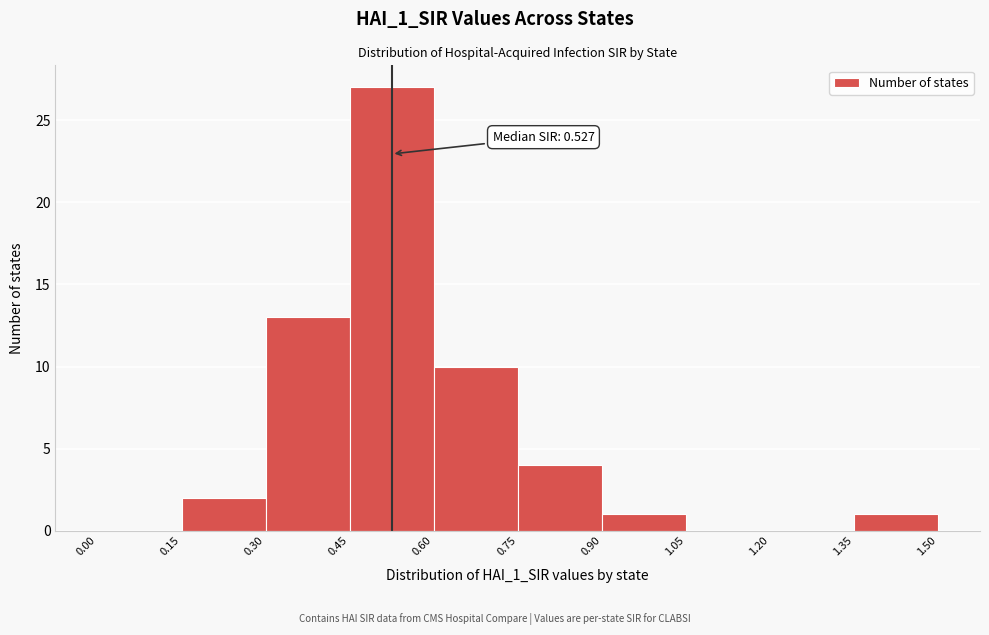

Which range on the x-axis has the tallest bar?

0.45 to 0.60